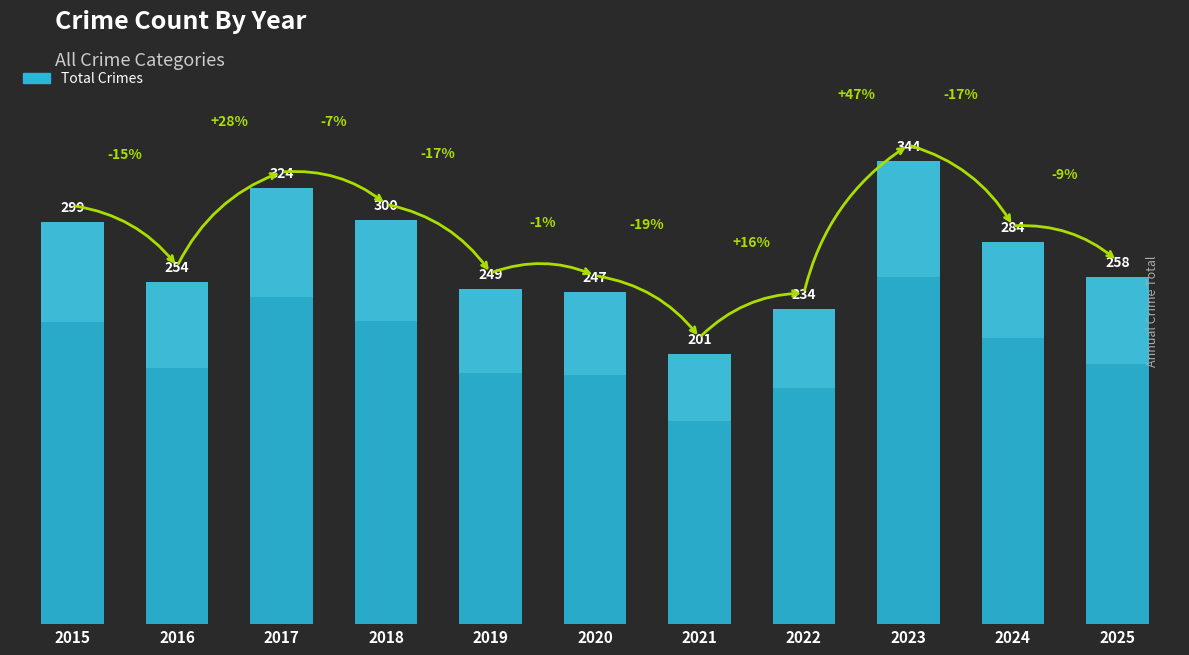

Is it true that the value at 2021 is 112?

False